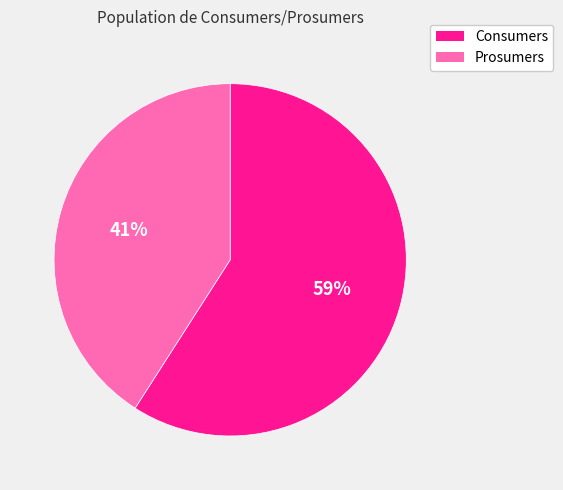

Which has a higher value, Consumers or Prosumers?

Consumers